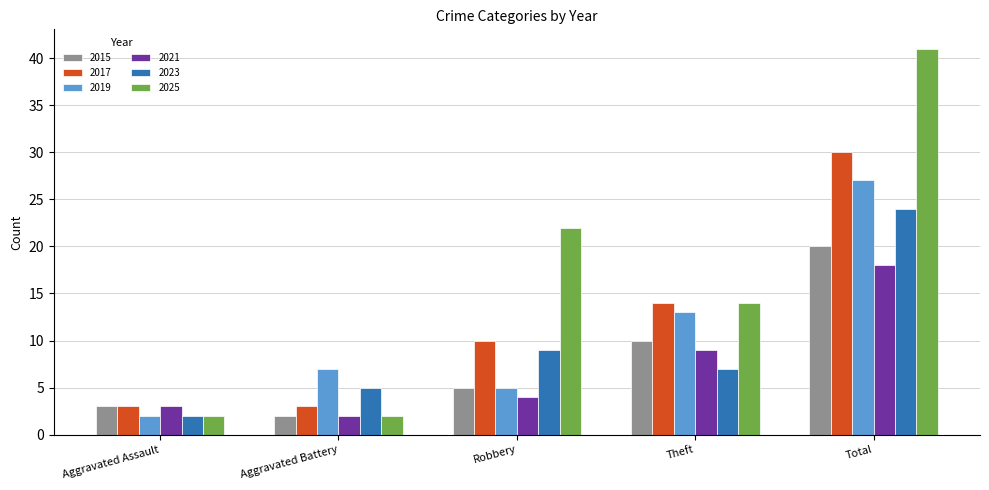

At how many categories does at least one series exceed 15?

2